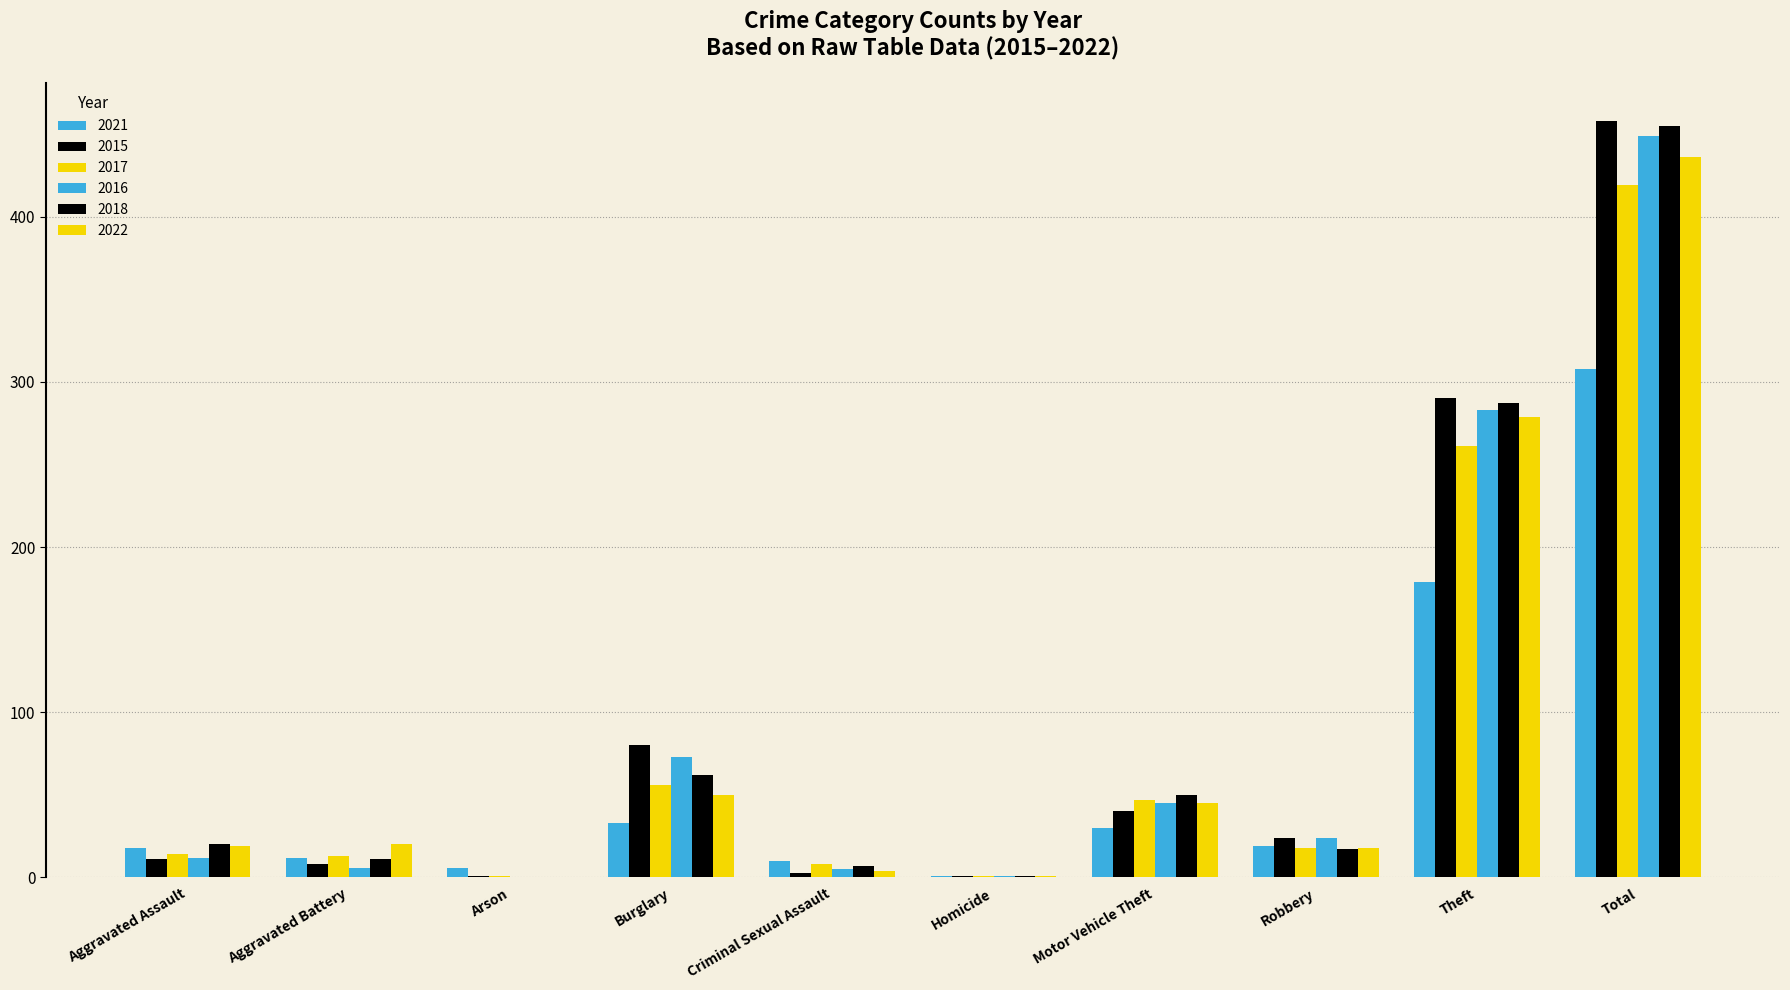

How many groups of bars are there?

10